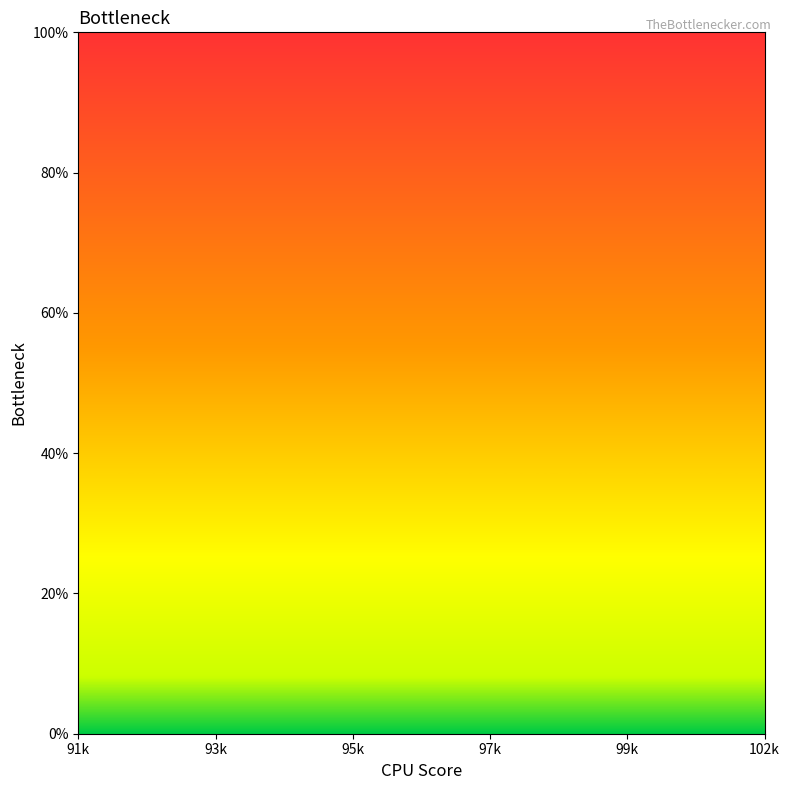

Which has a higher value, 102k or 93k?

93k